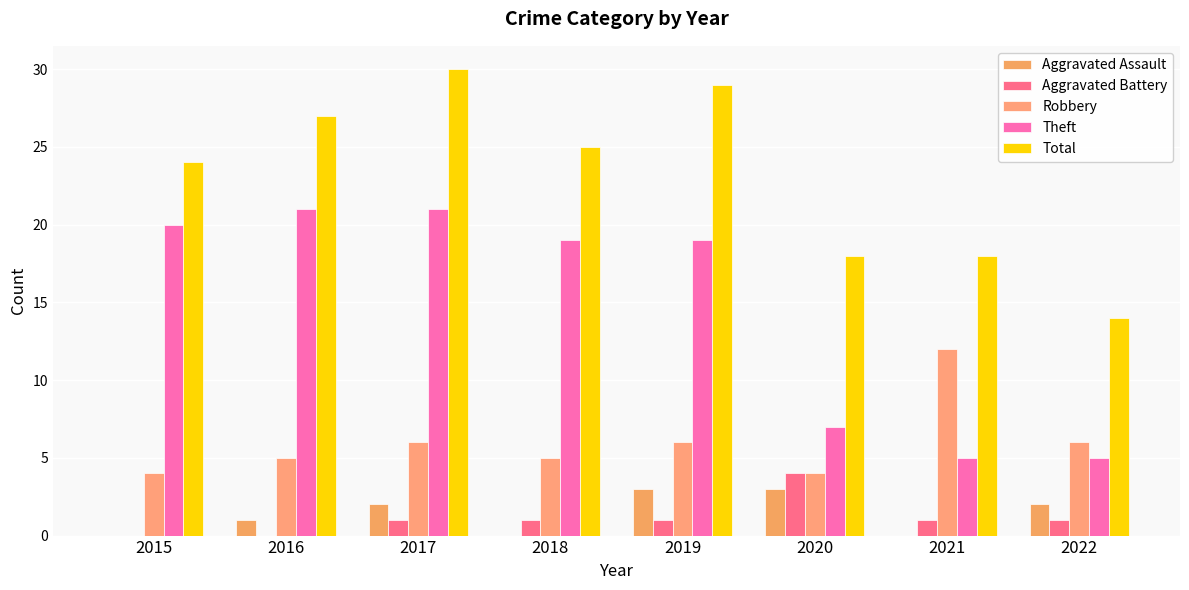

True or false: Total has a value of 39 at 2016.

False